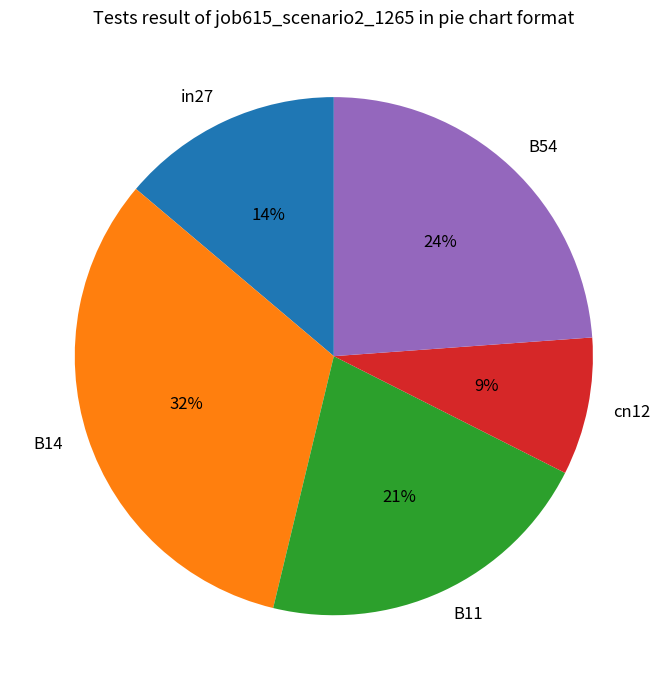

To the nearest percent, what portion does in27 represent?

14%